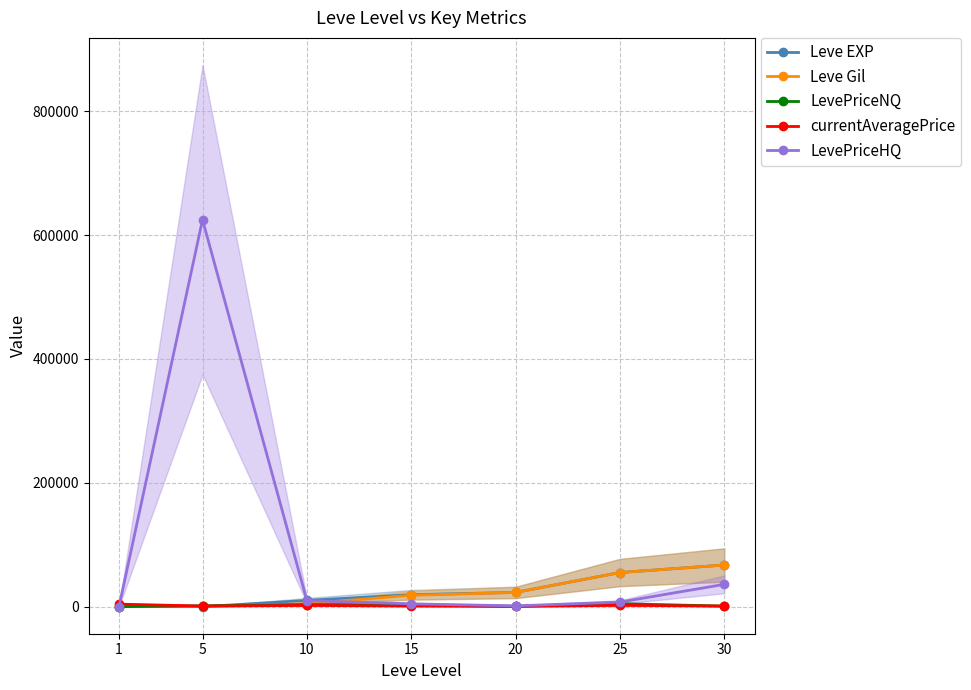

Which series ends up on top after the final intersection of Leve EXP and LevePriceNQ?

Leve EXP